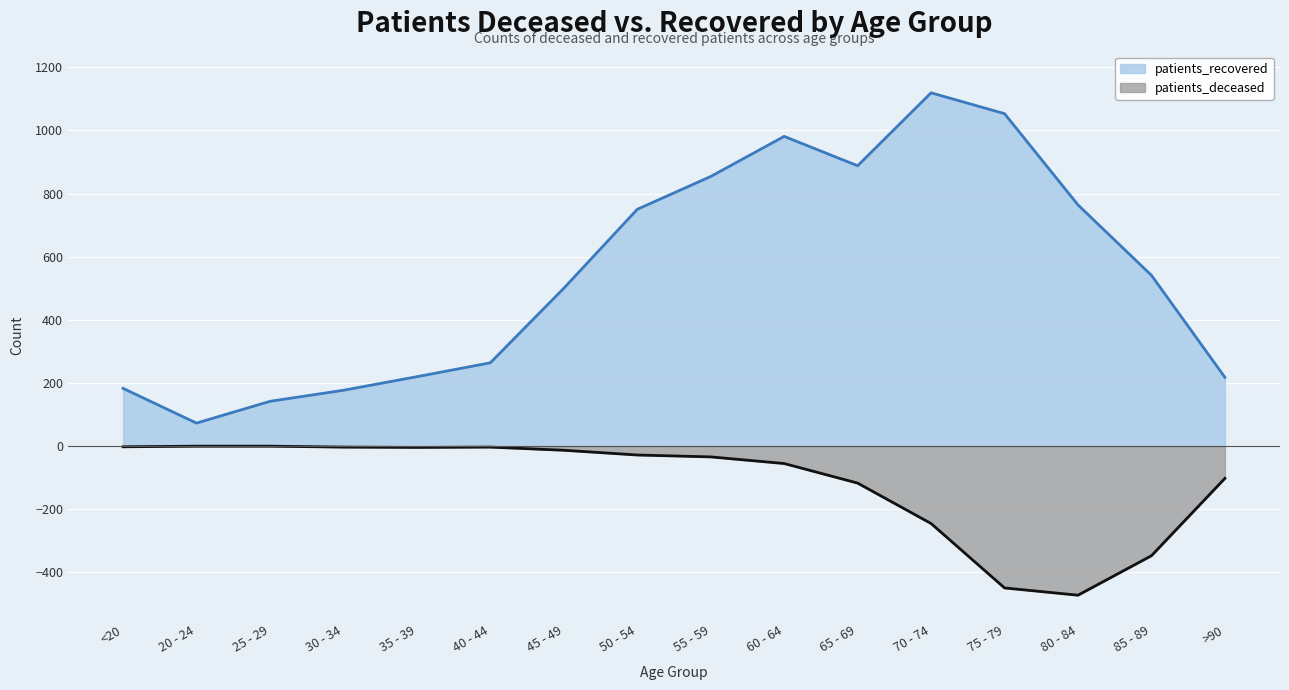

Reading left to right, list all the values displayed in this chart.

patients_recovered: <20=183	20 - 24=73	25 - 29=142	30 - 34=177	35 - 39=220	40 - 44=264	45 - 49=500	50 - 54=750	55 - 59=854	60 - 64=981	65 - 69=888	70 - 74=1119	75 - 79=1053	80 - 84=764	85 - 89=541	>90=218
patients_deceased: <20=-2	20 - 24=0	25 - 29=0	30 - 34=-3	35 - 39=-4	40 - 44=-3	45 - 49=-13	50 - 54=-28	55 - 59=-34	60 - 64=-55	65 - 69=-117	70 - 74=-245	75 - 79=-449	80 - 84=-472	85 - 89=-347	>90=-102